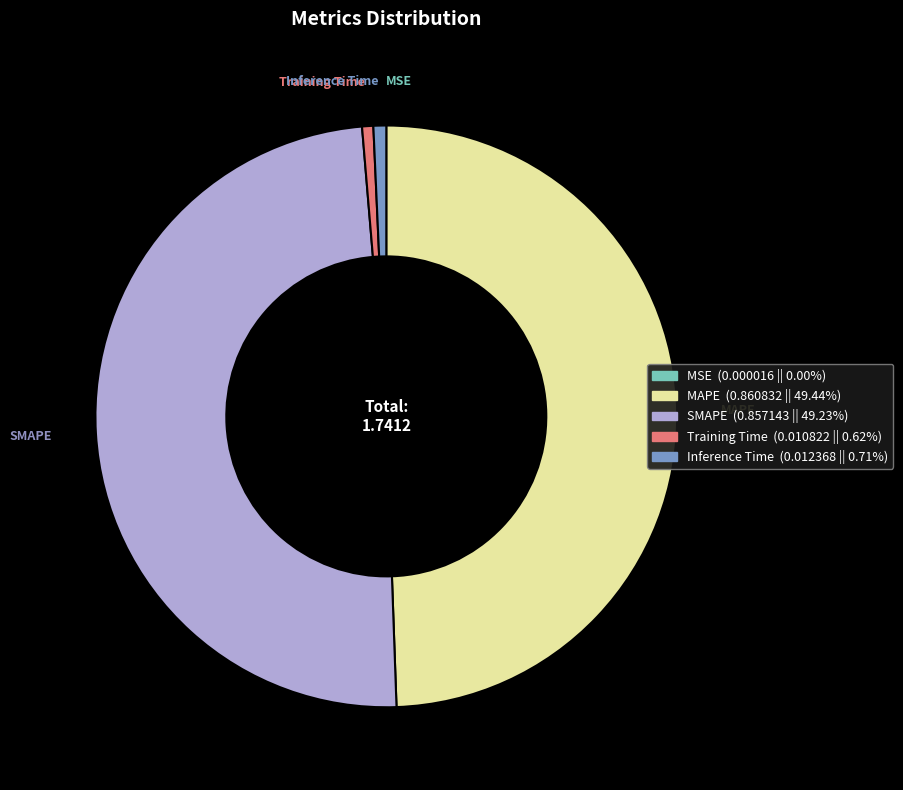

Is there any slice that represents more than half of the pie?

No